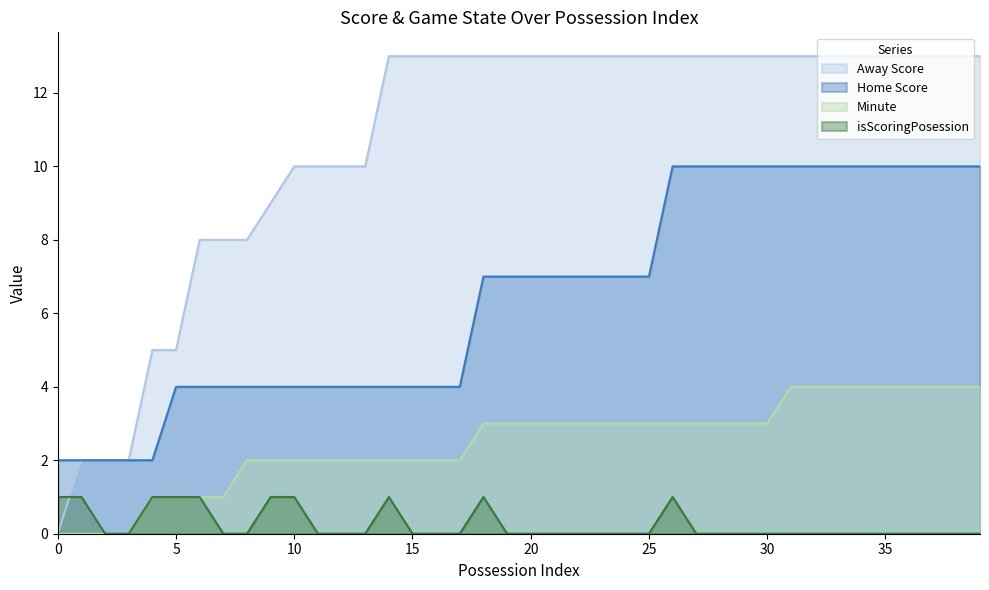

How many lines are shown in the chart?

4